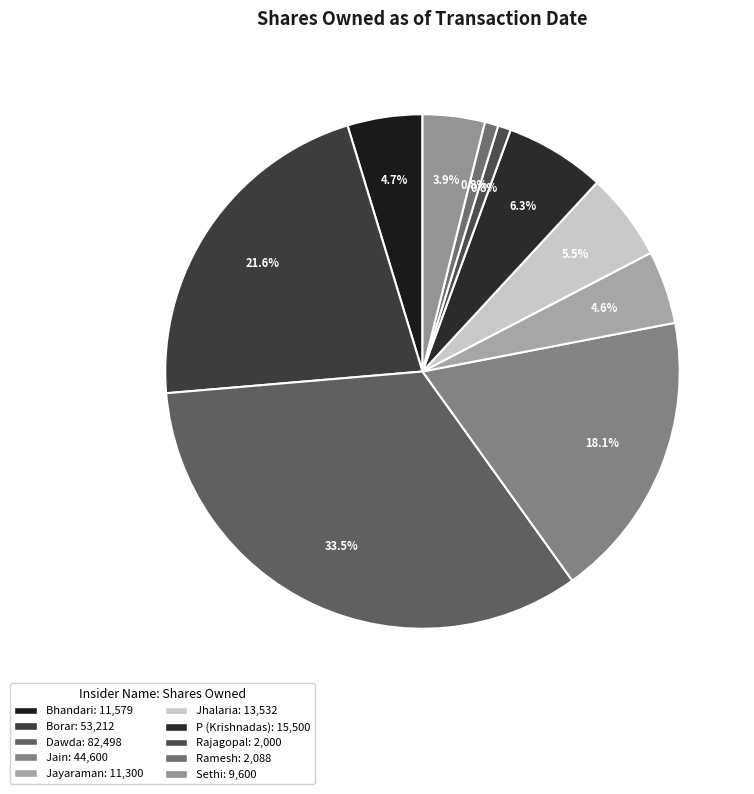

Is there a majority slice in this chart?

No